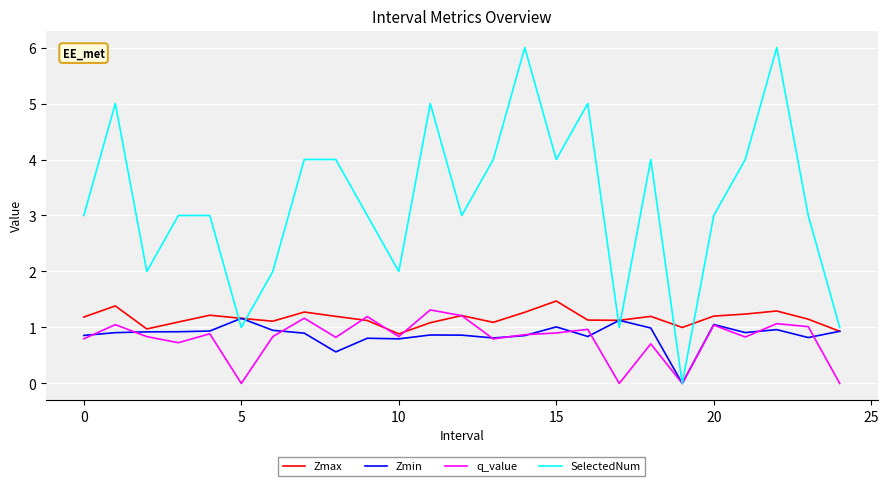

Which series has the largest range (max minus min)?

SelectedNum